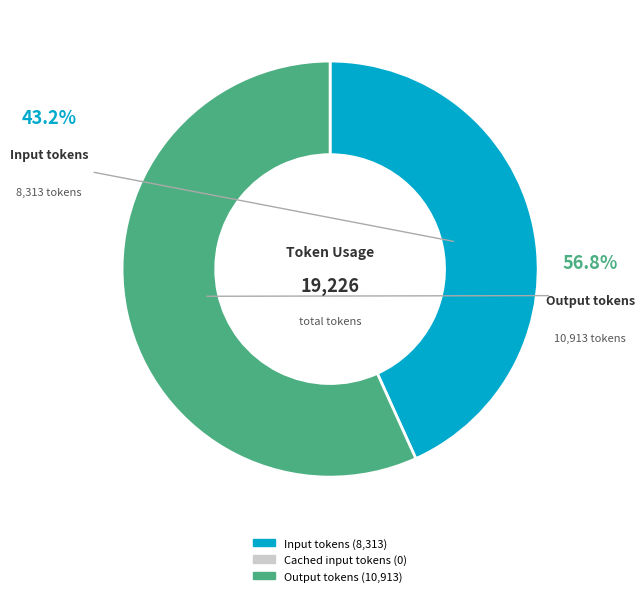

Does Output tokens account for over 50% of the chart?

Yes